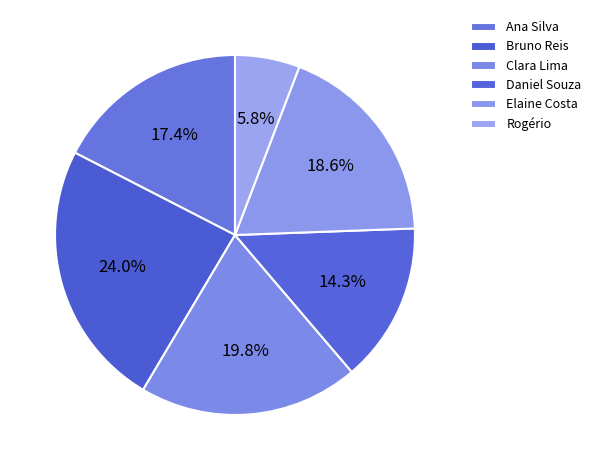

To the nearest percent, what is the combined percentage of Daniel Souza and Bruno Reis?

38%